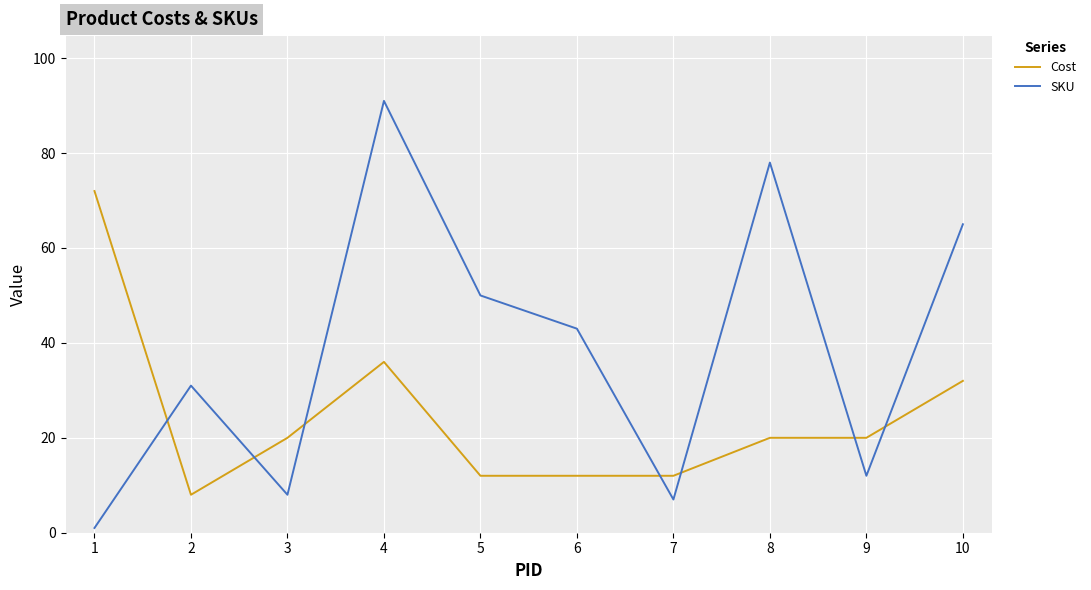

List the series in order of their peak value, highest first.

SKU, Cost